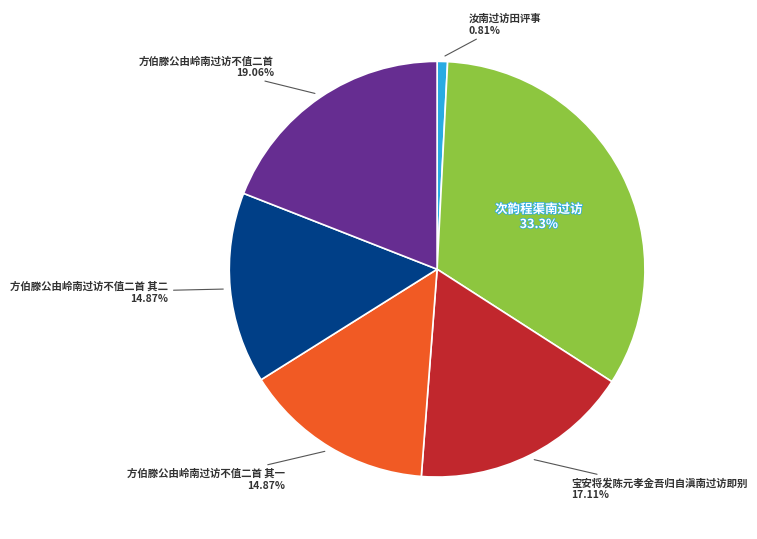

To the nearest percent, what is the difference between the 宝安将发陈元孝金吾归自滇南过访即别 and 次韵程渠南过访 slice percentages?

16%